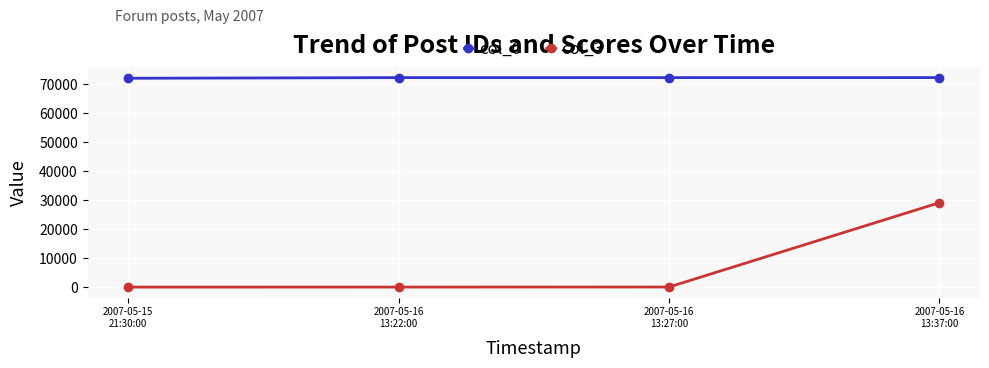

What is the difference between the col_0 values at 2007-05-15
21:30:00 and 2007-05-16
13:22:00?

225